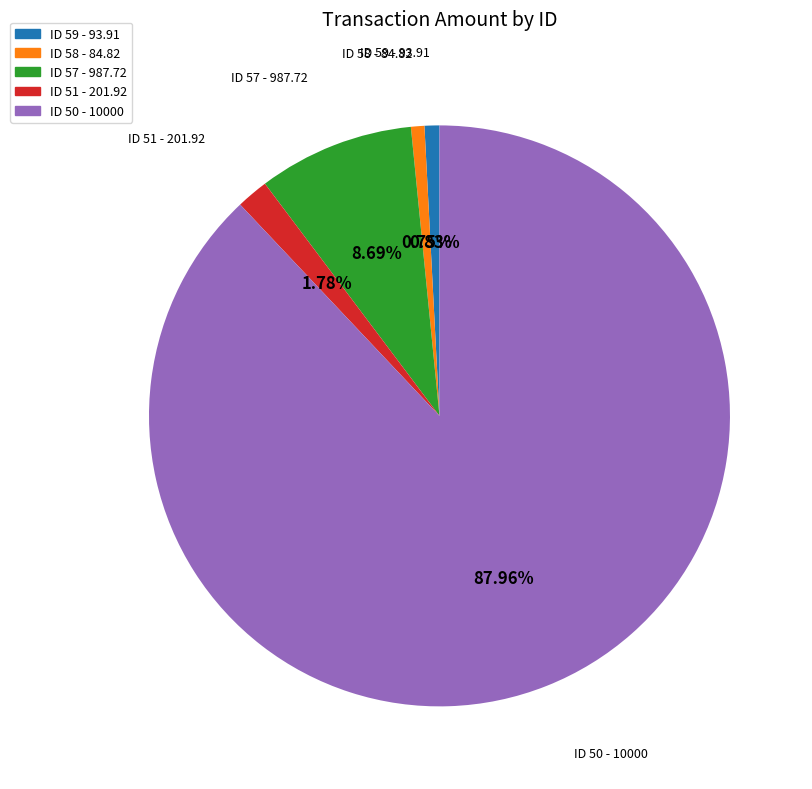

To the nearest percent, what is the difference between the largest and smallest slice percentages?

87%